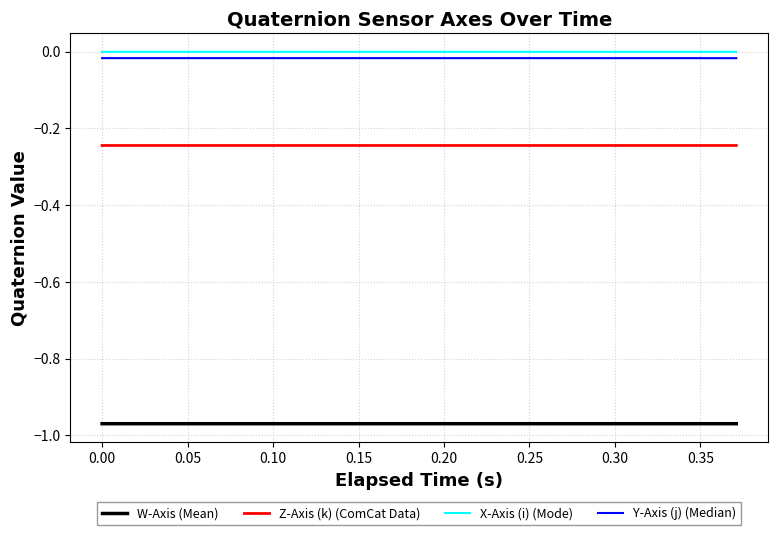

True or false: X-Axis (i) (Mode) and Z-Axis (k) (ComCat Data) cross at least once.

False